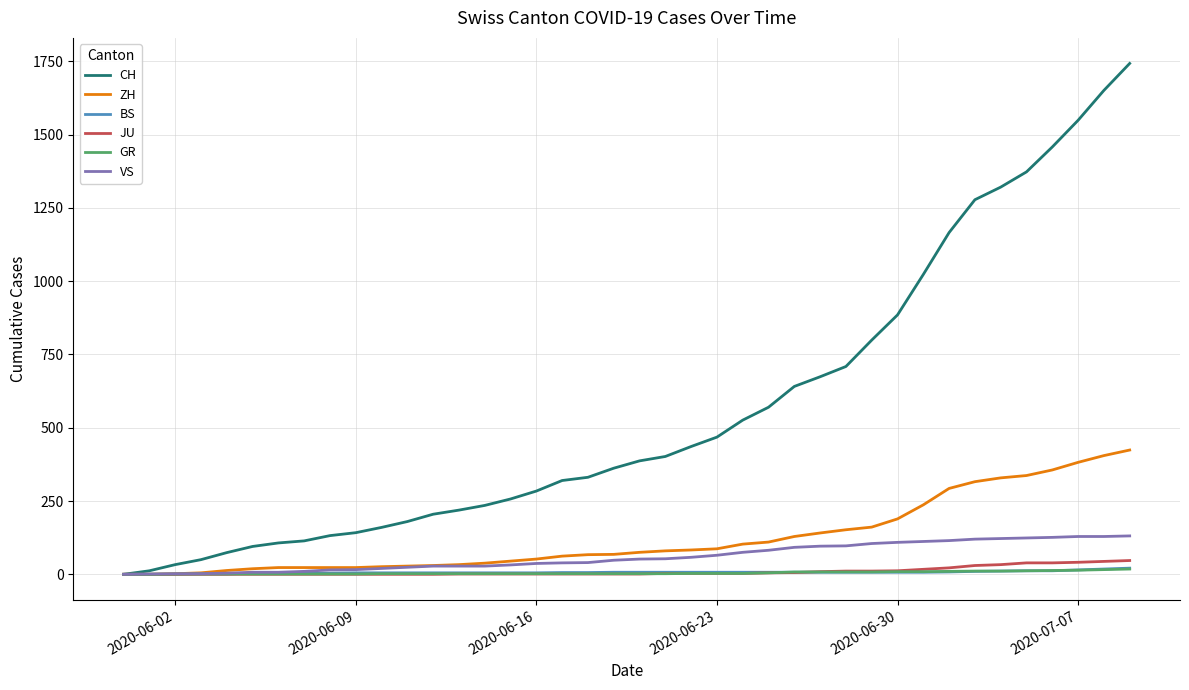

Which series has the largest range (max minus min)?

CH